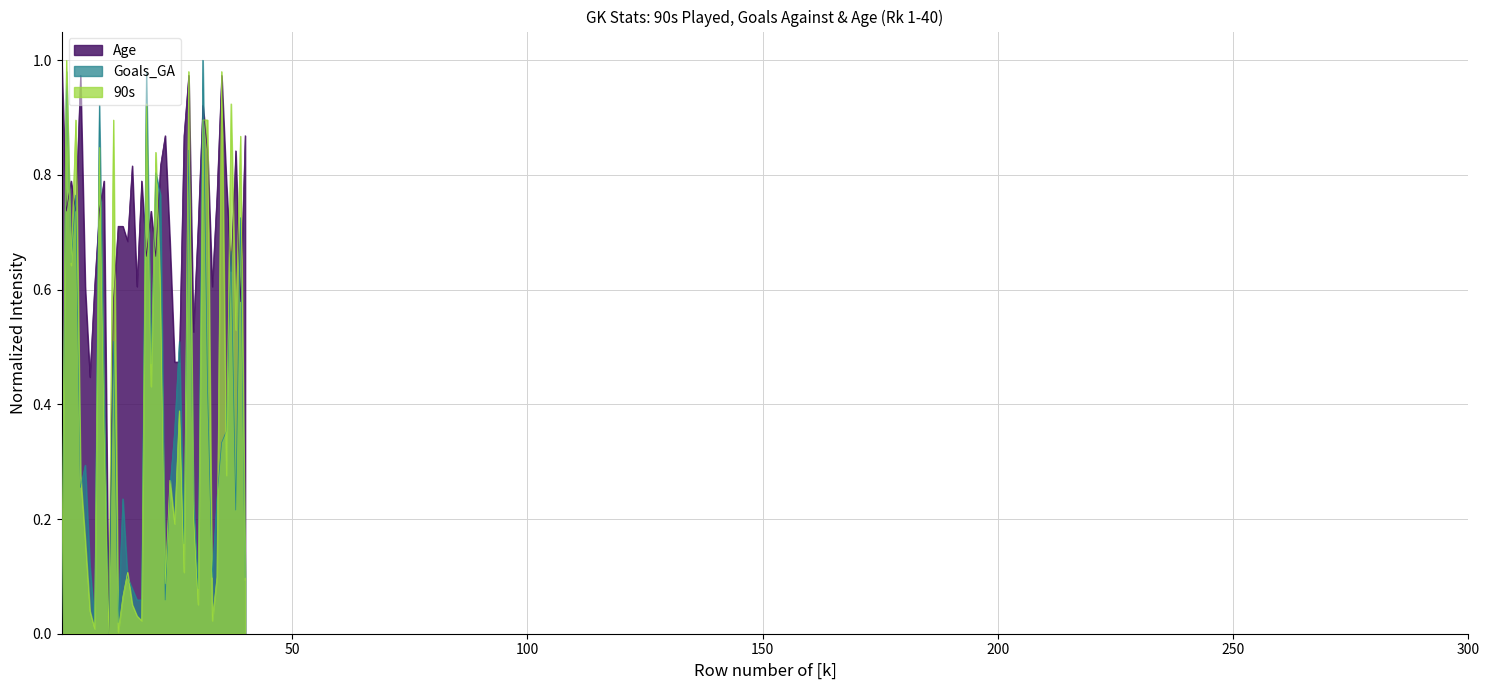

Which series has the largest total across all categories?

Age